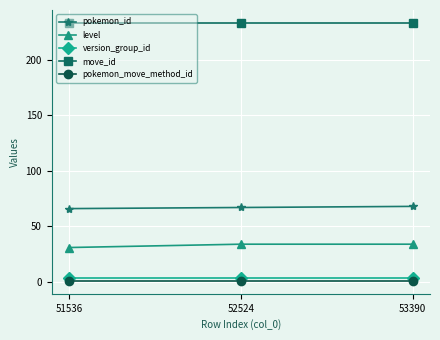

Is the value of level at 51536 greater than the value of move_id at 51536?

No